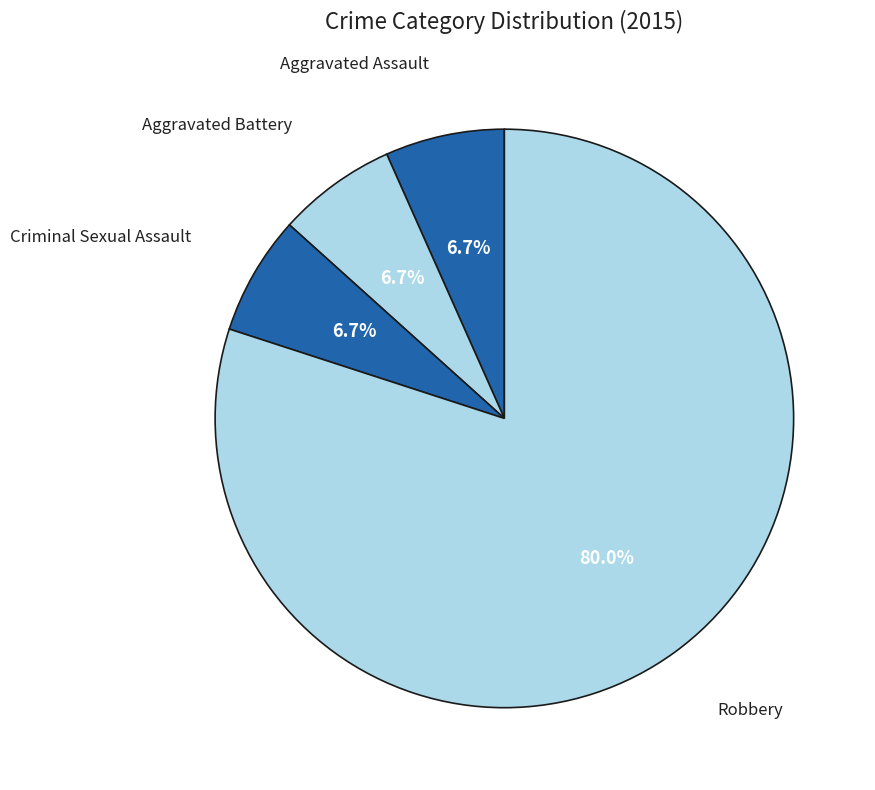

How many segments does this pie chart have?

4